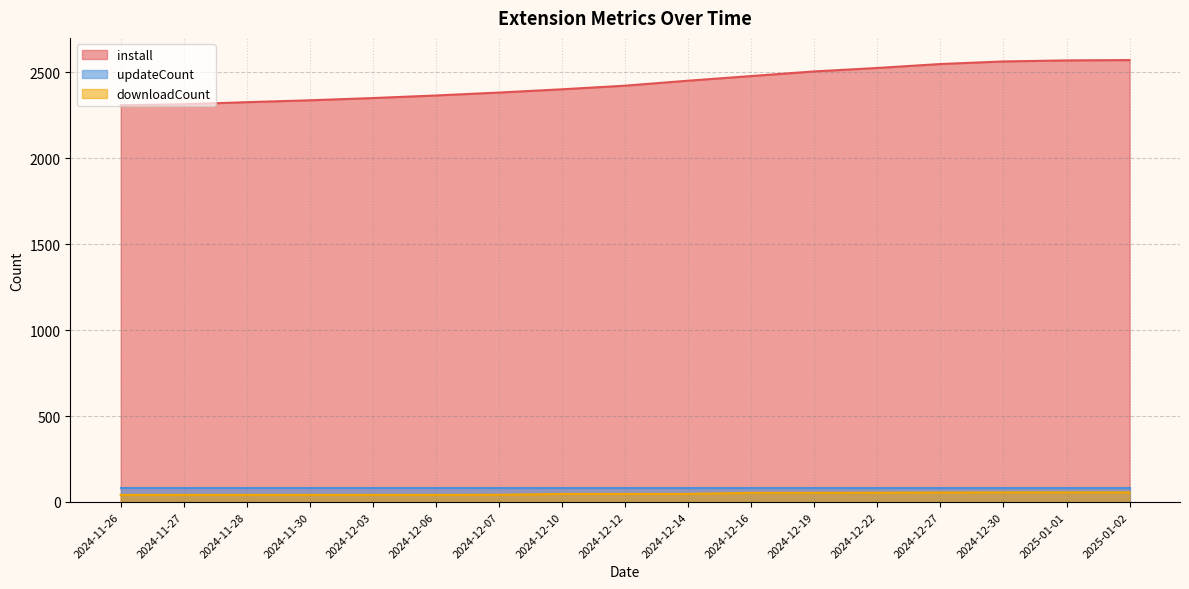

What is the total value across all series at 2024-12-19?

2639